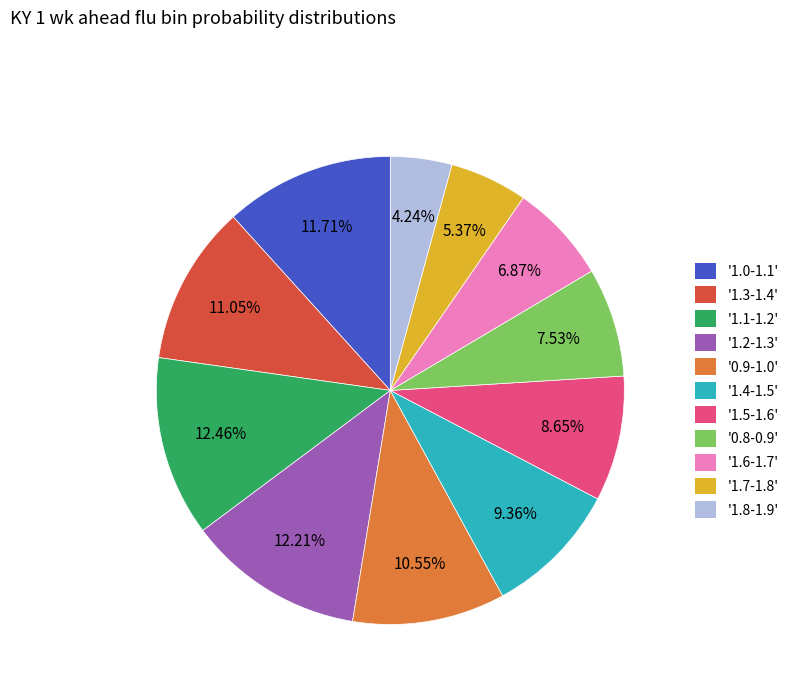

To the nearest percent, what is the difference between the largest and smallest slice percentages?

8%